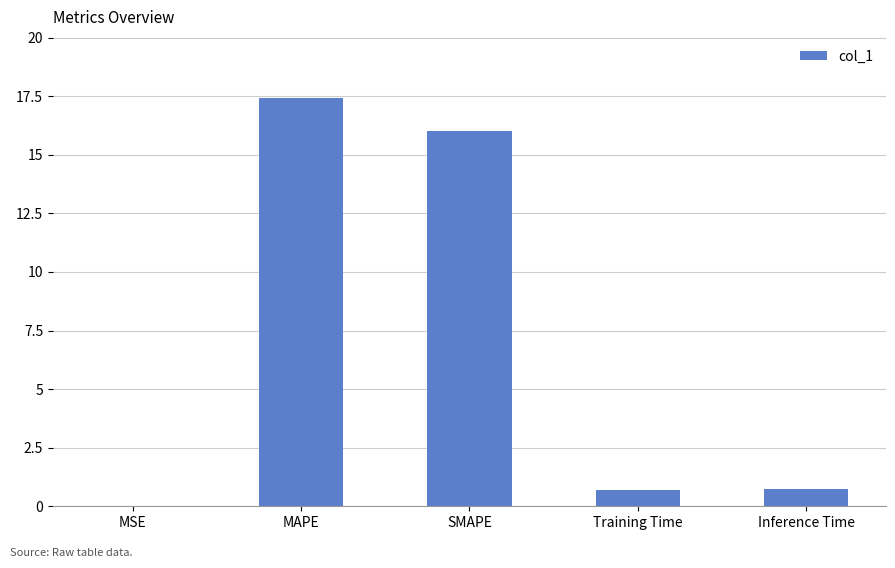

Is it true that the value at MSE is 0.0?

True